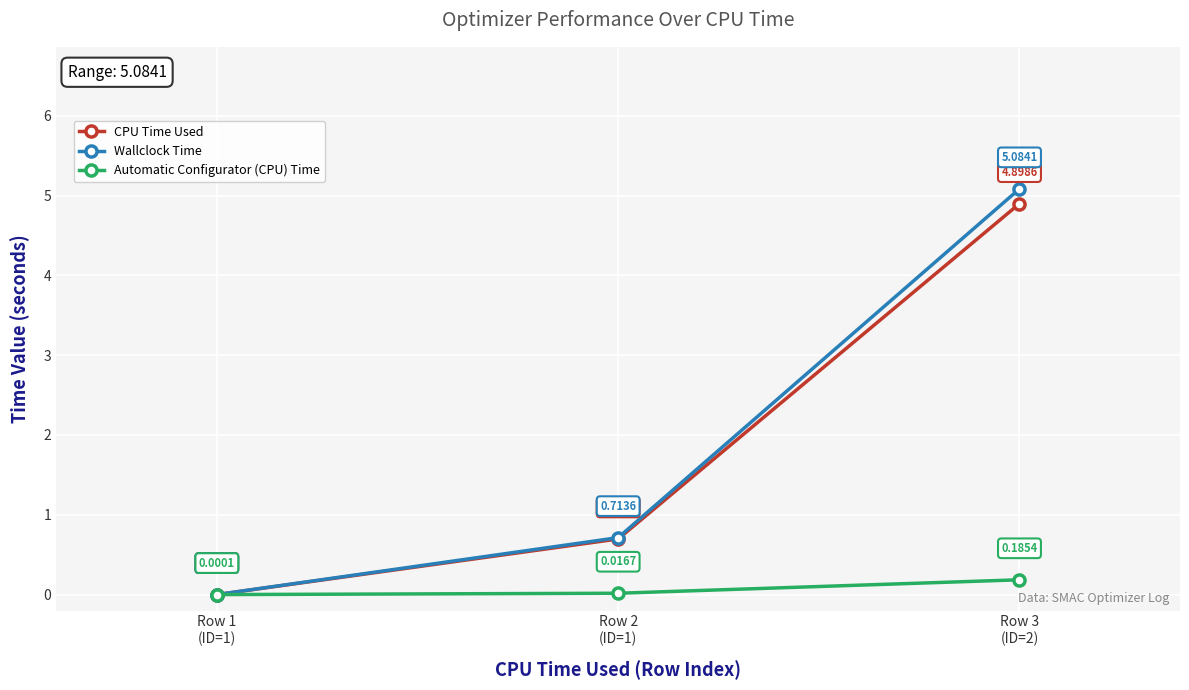

The Automatic Configurator (CPU) Time series shows 0.0 at Row 1
(ID=1). True or false?

True